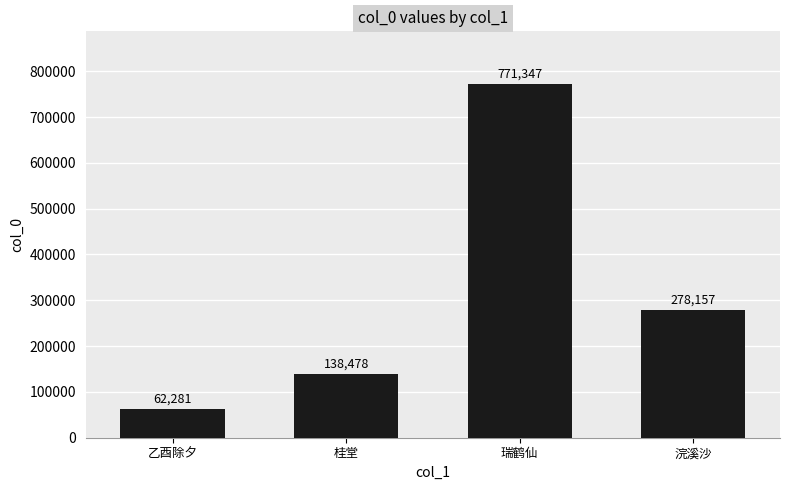

What position from the right is 浣溪沙?

1